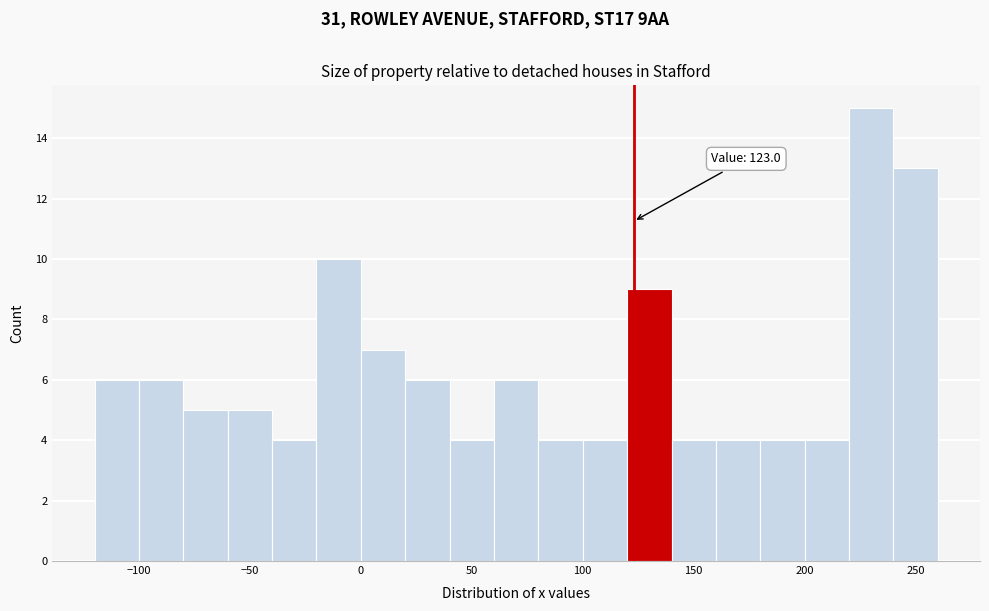

Over which range of the x-axis is the bar tallest?

220 to 240